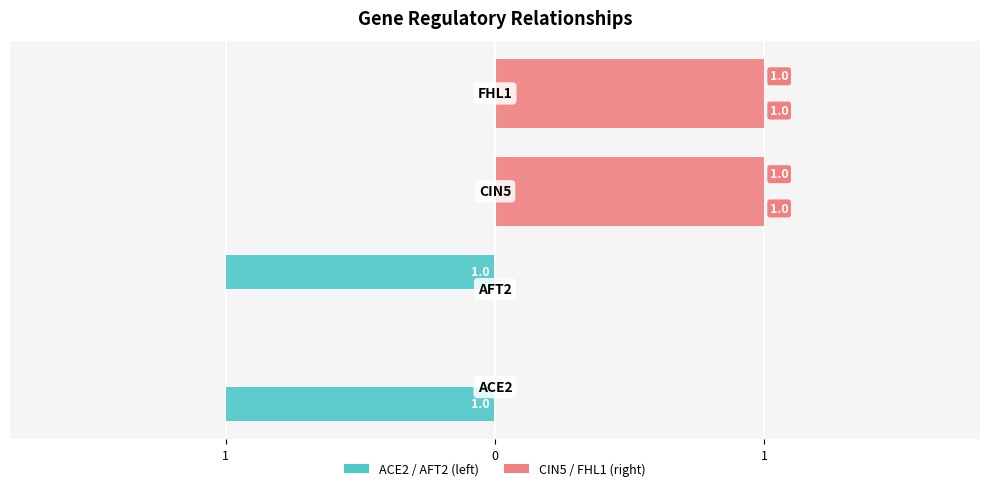

At 0, list the series in order from largest to smallest.

ACE2, CIN5